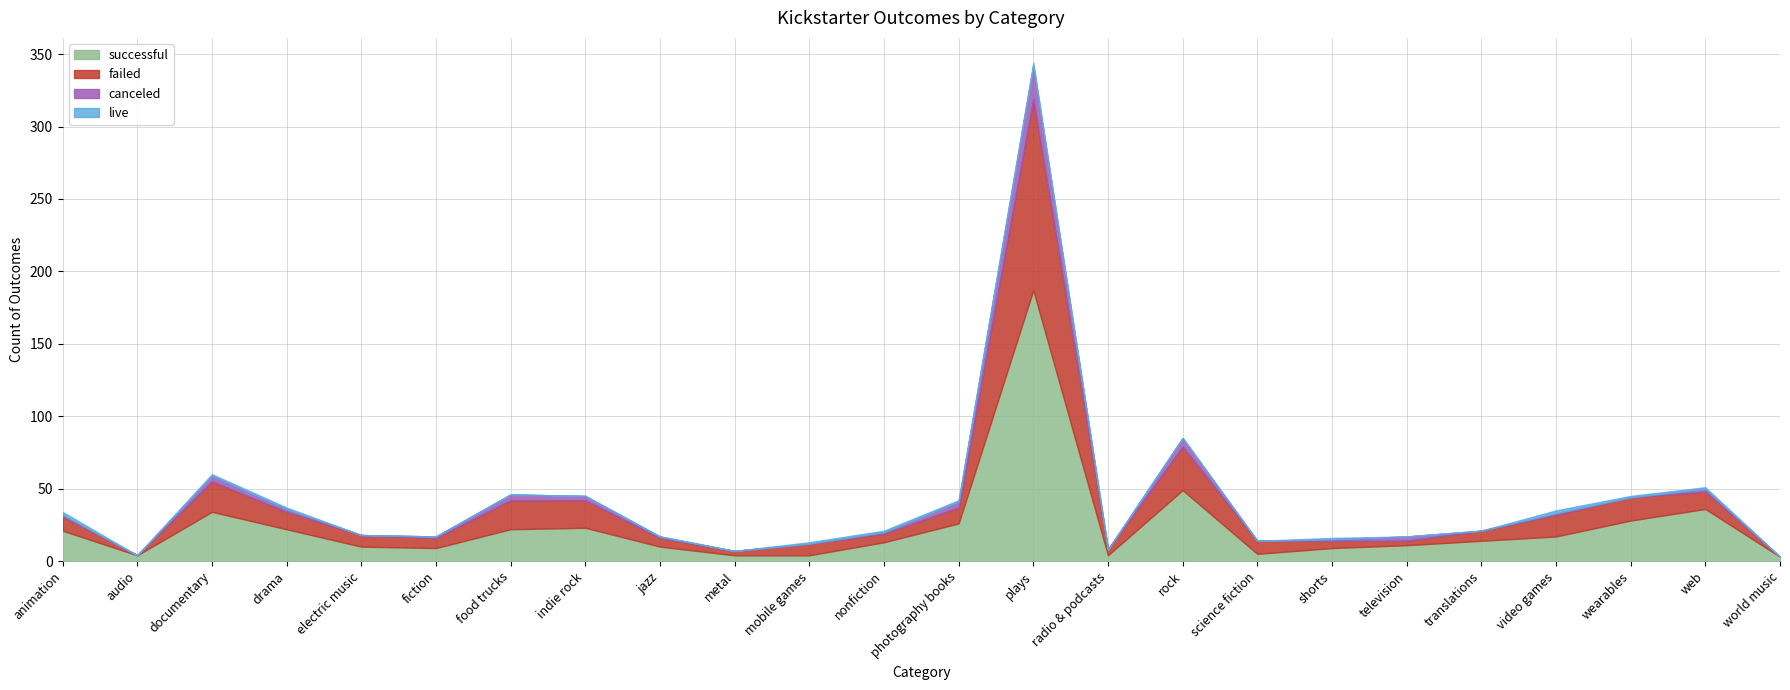

How many lines are shown in the chart?

4